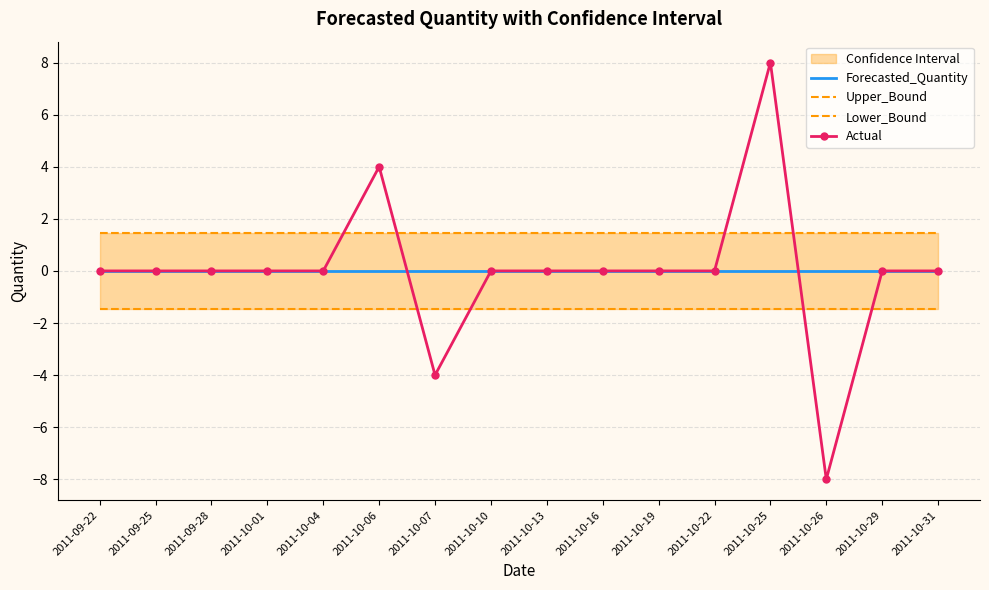

What is the label of the 3rd point from the left?

2011-09-28